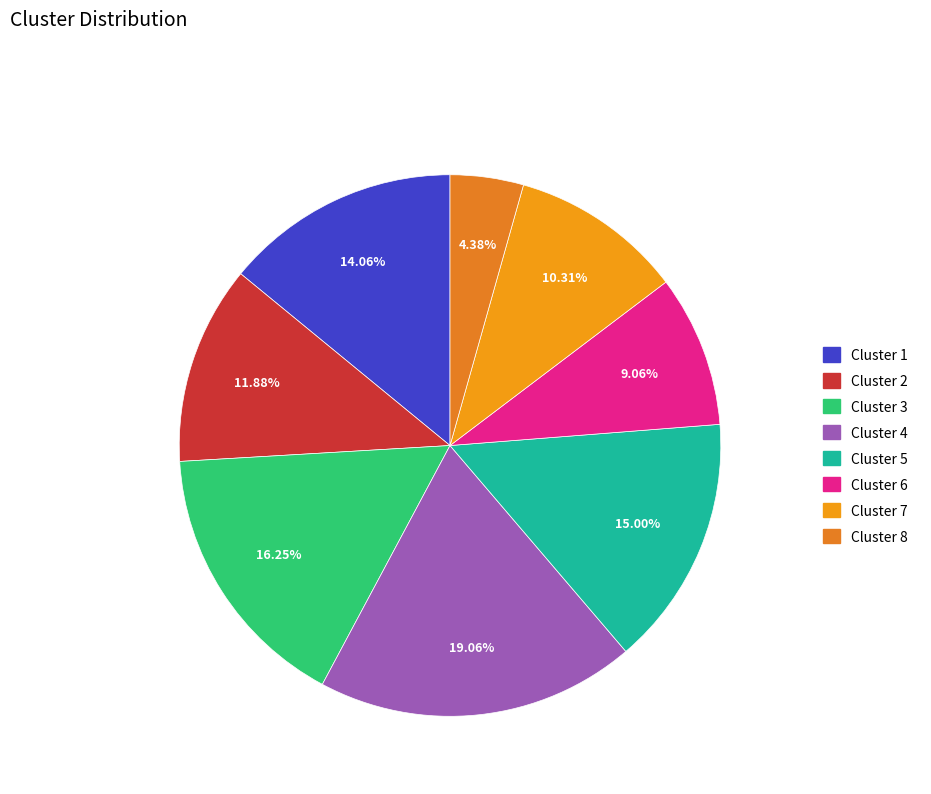

Rank the categories by value from lowest to highest.

8, 6, 7, 2, 1, 5, 3, 4